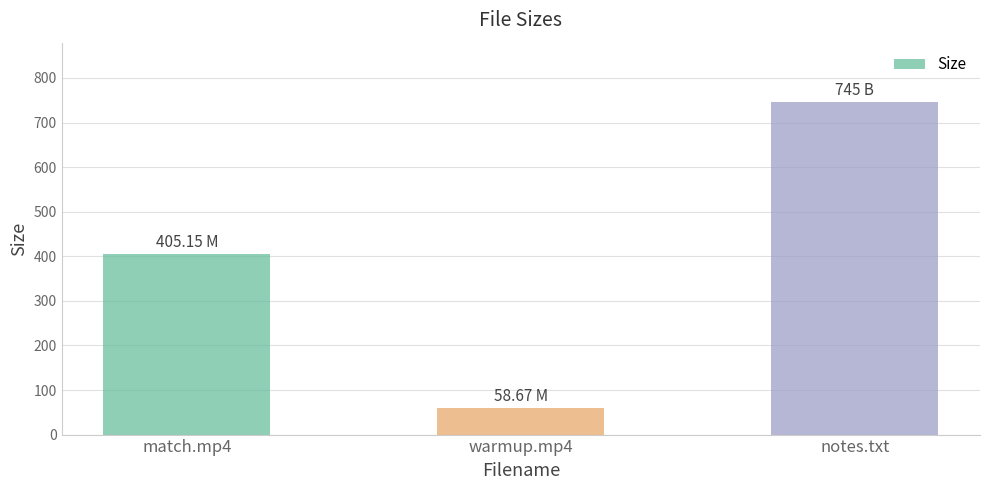

Which has a higher value, match.mp4 or warmup.mp4?

match.mp4